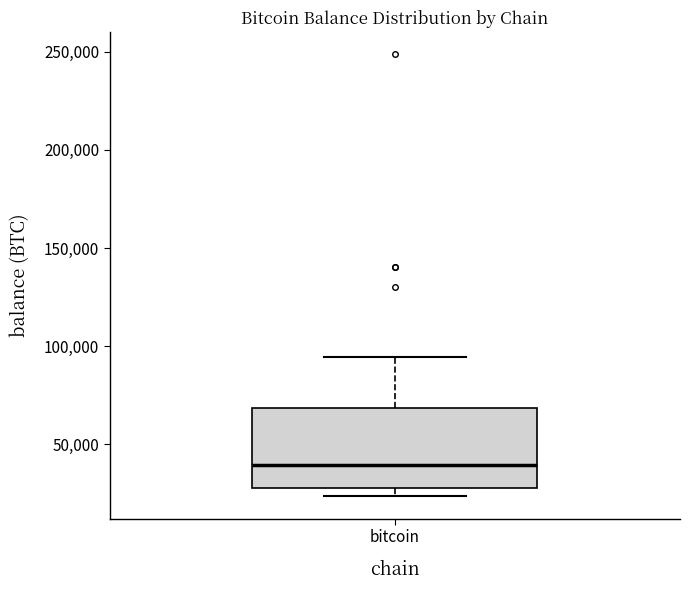

Where is the lower edge of the box for bitcoin on the y-axis? The values are not printed on the chart, so give them approximately, as read against the axis.

30000